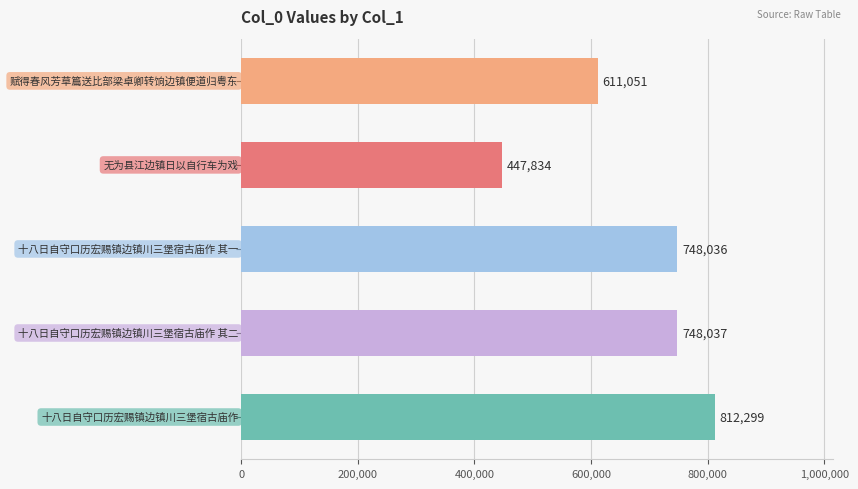

What is the minimum value shown in the chart?

447834